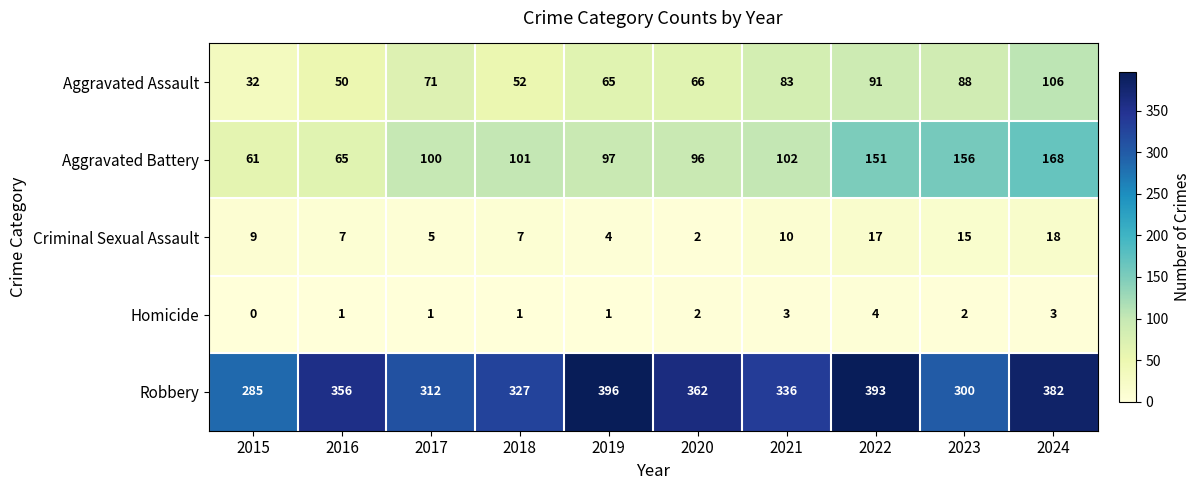

Rank the series by their maximum value, from highest to lowest.

Robbery, Aggravated Battery, Aggravated Assault, Criminal Sexual Assault, Homicide